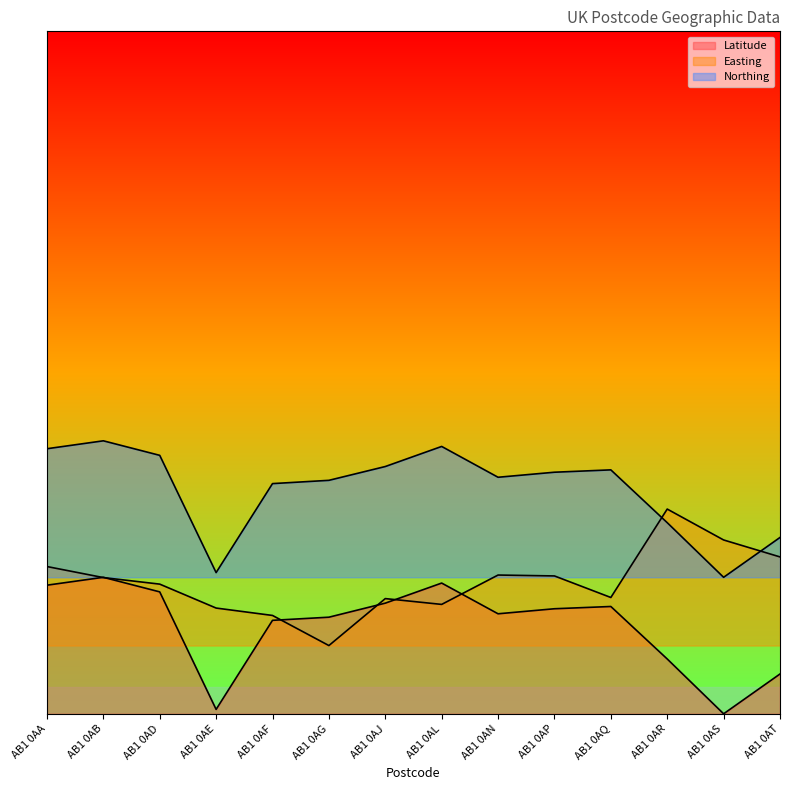

The value of Northing at AB1 0AQ is 0.1. True or false?

False